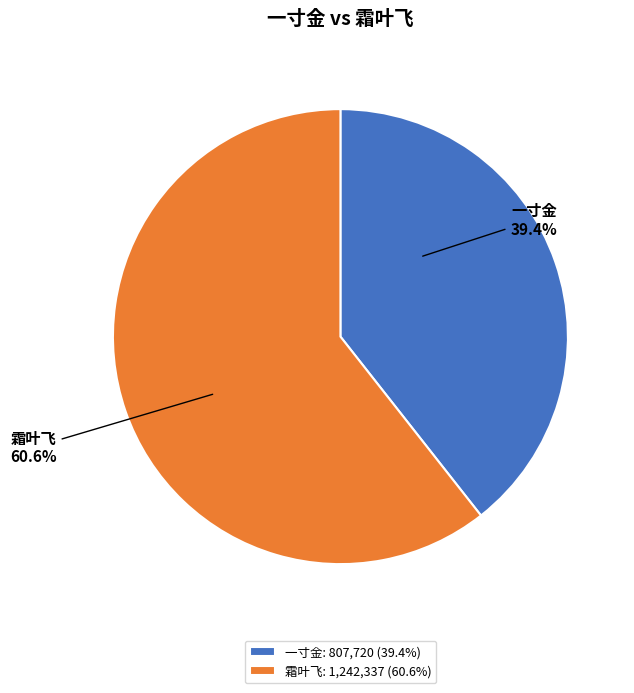

Is the sum of 一寸金 and 霜叶飞 greater than half?

Yes